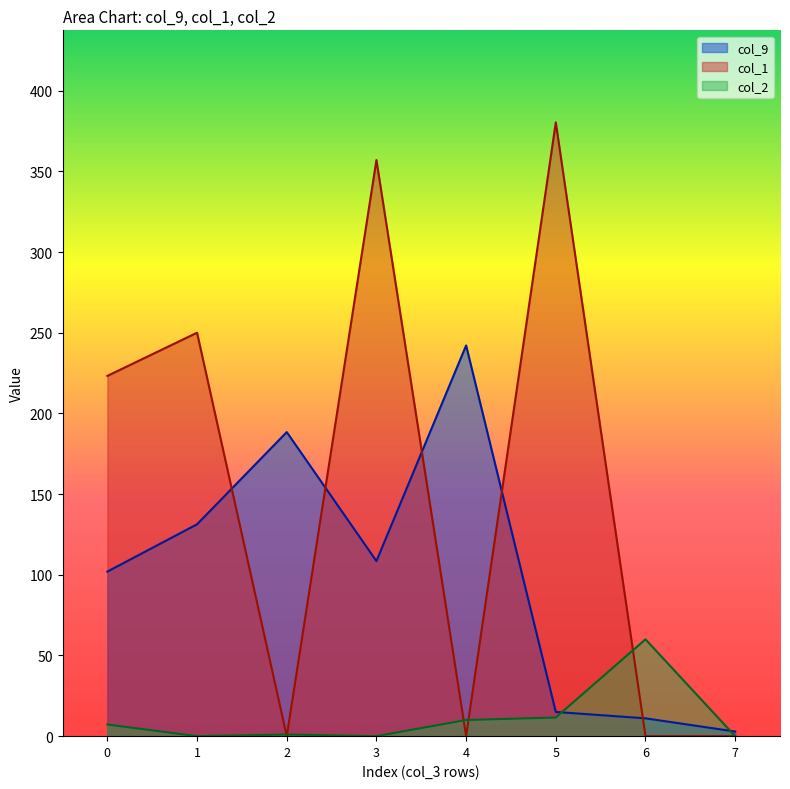

How many values in col_1 are above zero?

4